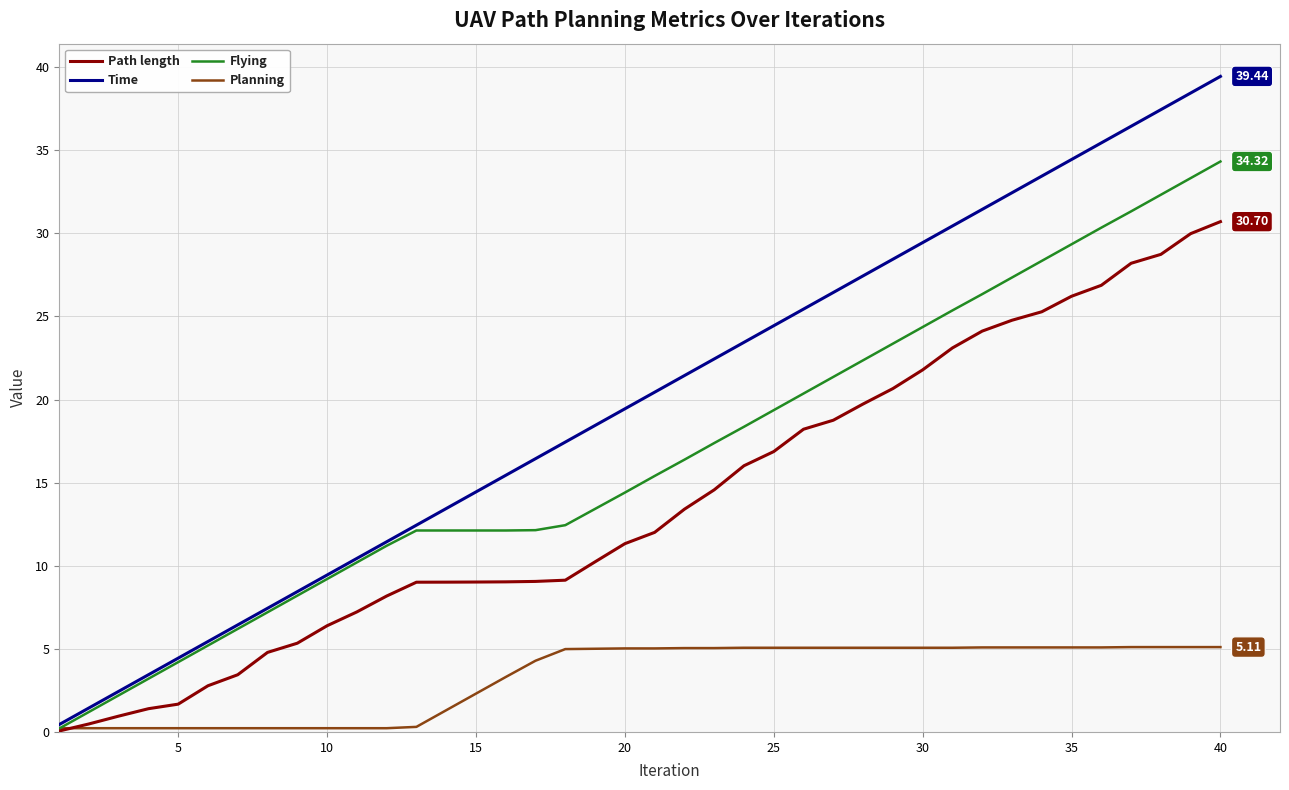

Rank the series by their average value, from highest to lowest.

Time, Flying, Path length, Planning